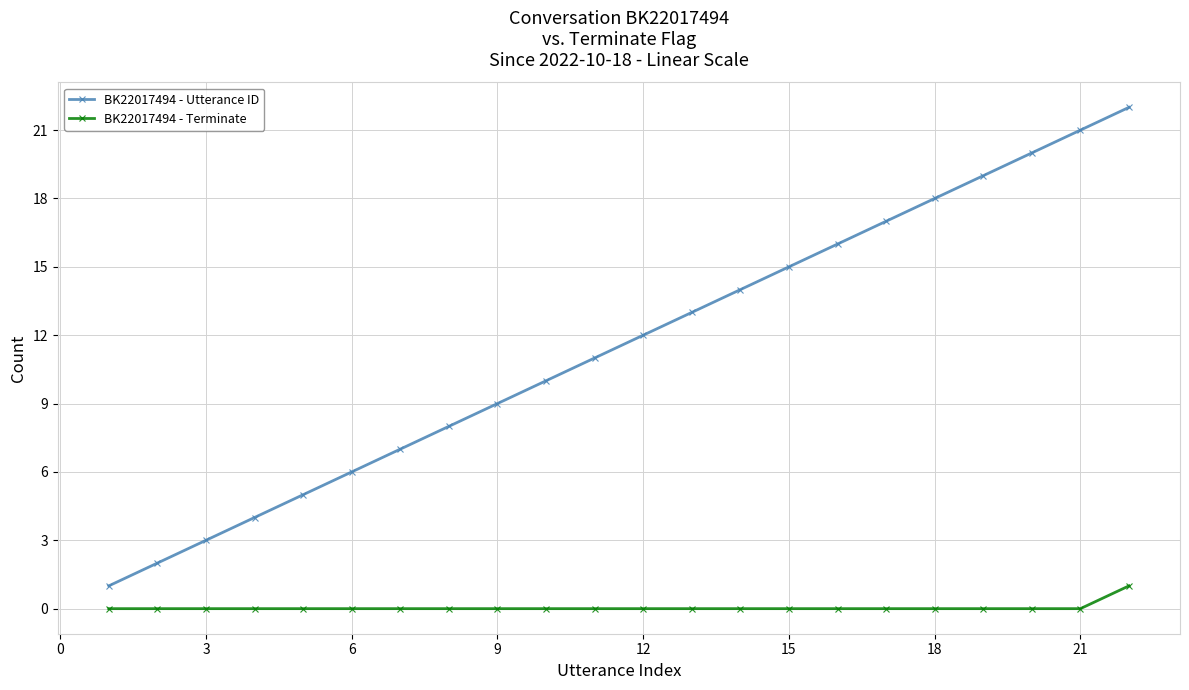

What is the greatest value displayed?

22